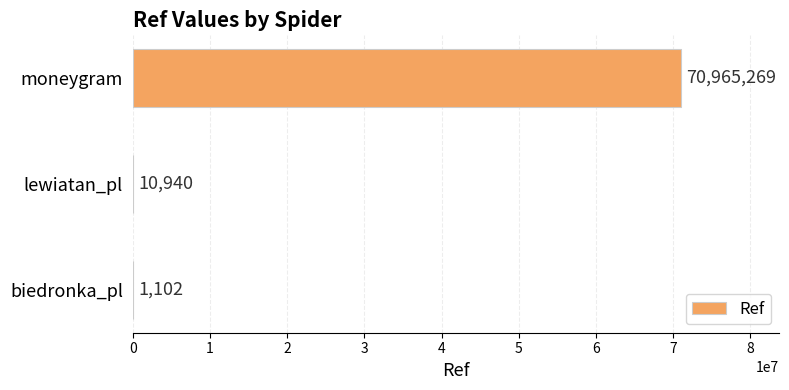

Count the number of data series in this chart.

1